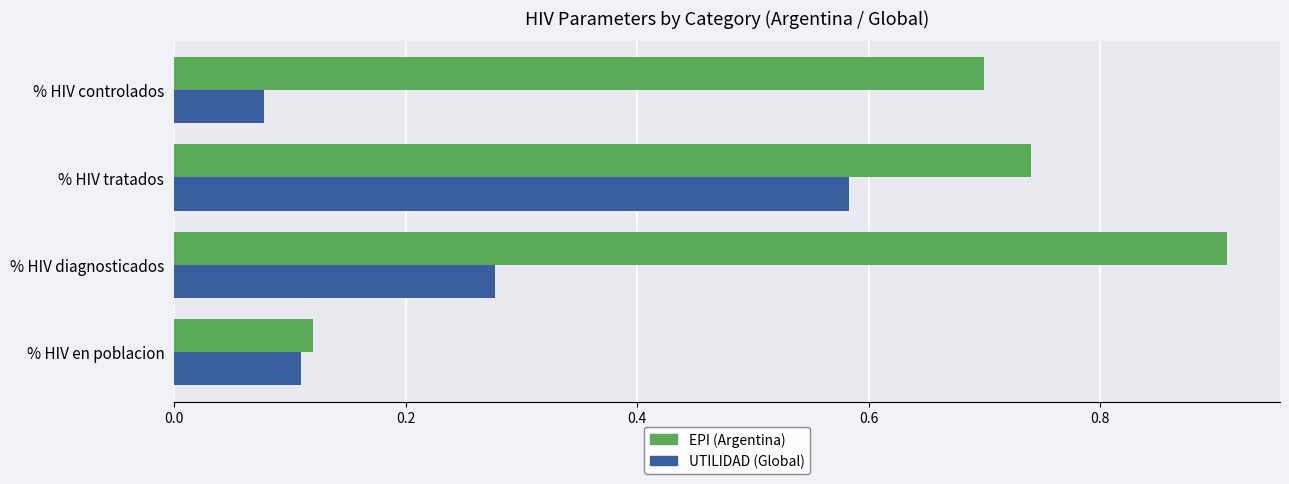

At which label is UTILIDAD (Global) closest to 0?

% HIV controlados